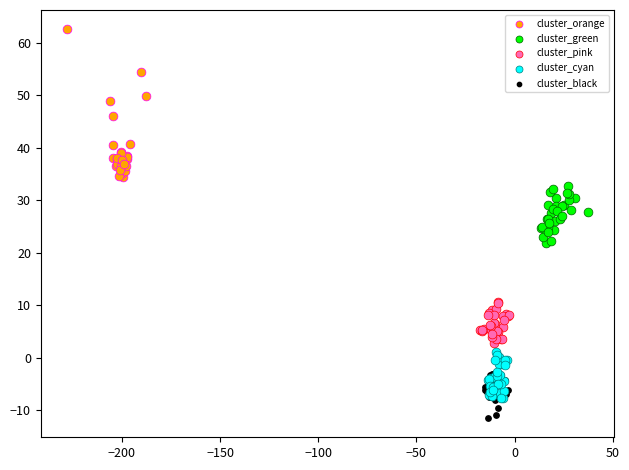

Which series reaches the maximum Y coordinate?

cluster_orange